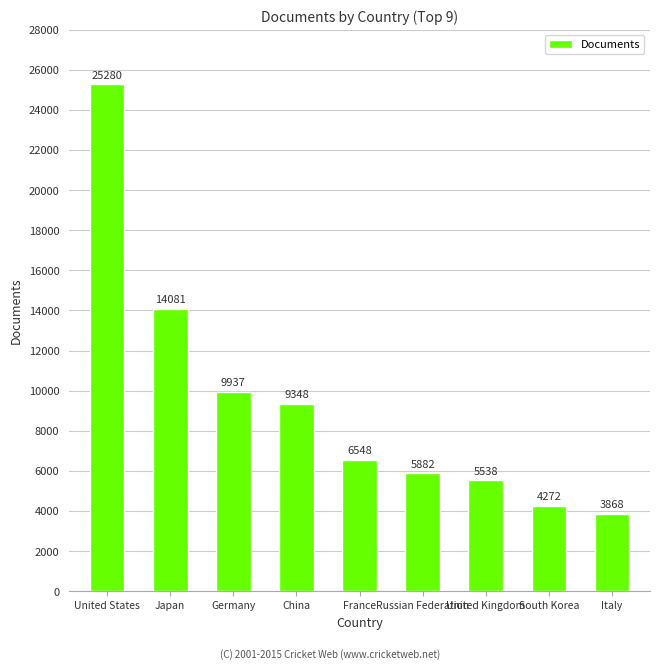

What is the difference between the maximum and minimum values?

21412